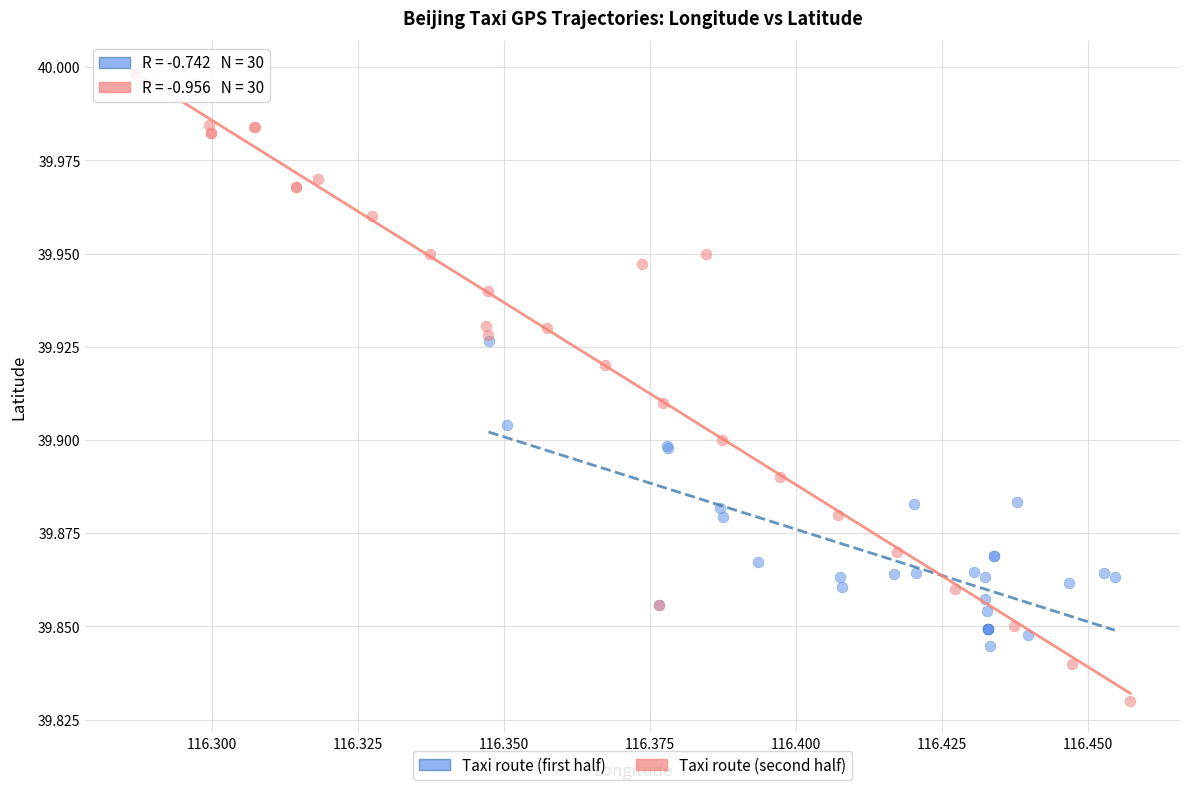

What are all the series names shown in the legend?

Taxi route (first half), Taxi route (second half)